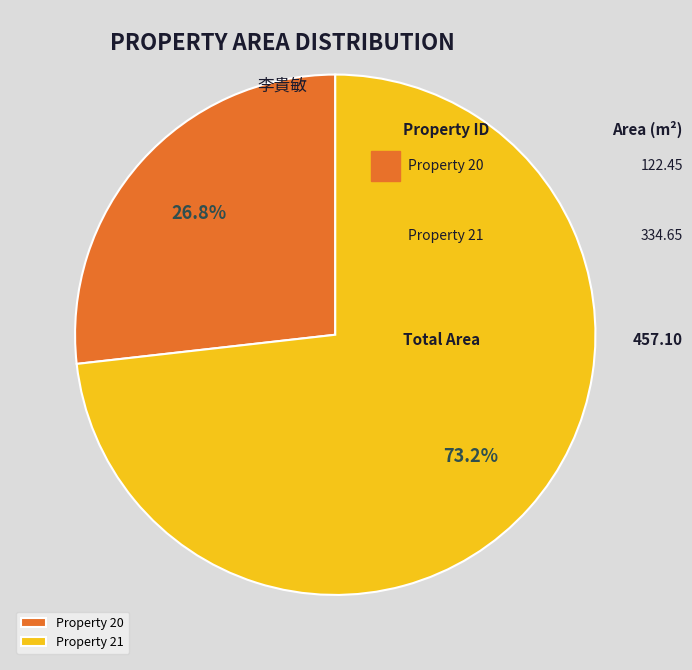

To the nearest percent, what is the average slice percentage?

50%